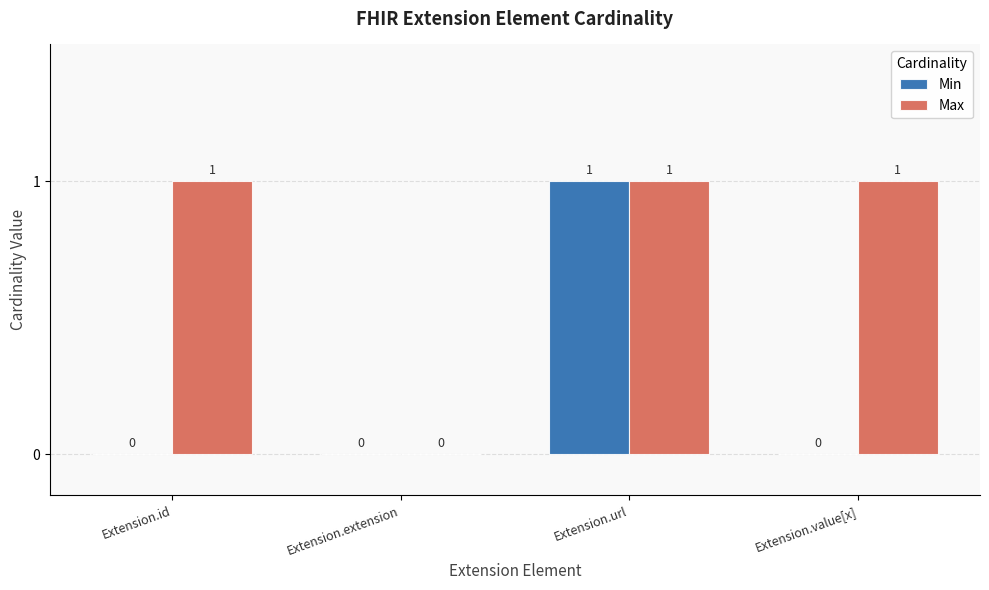

What is the average value of the Max series?

1